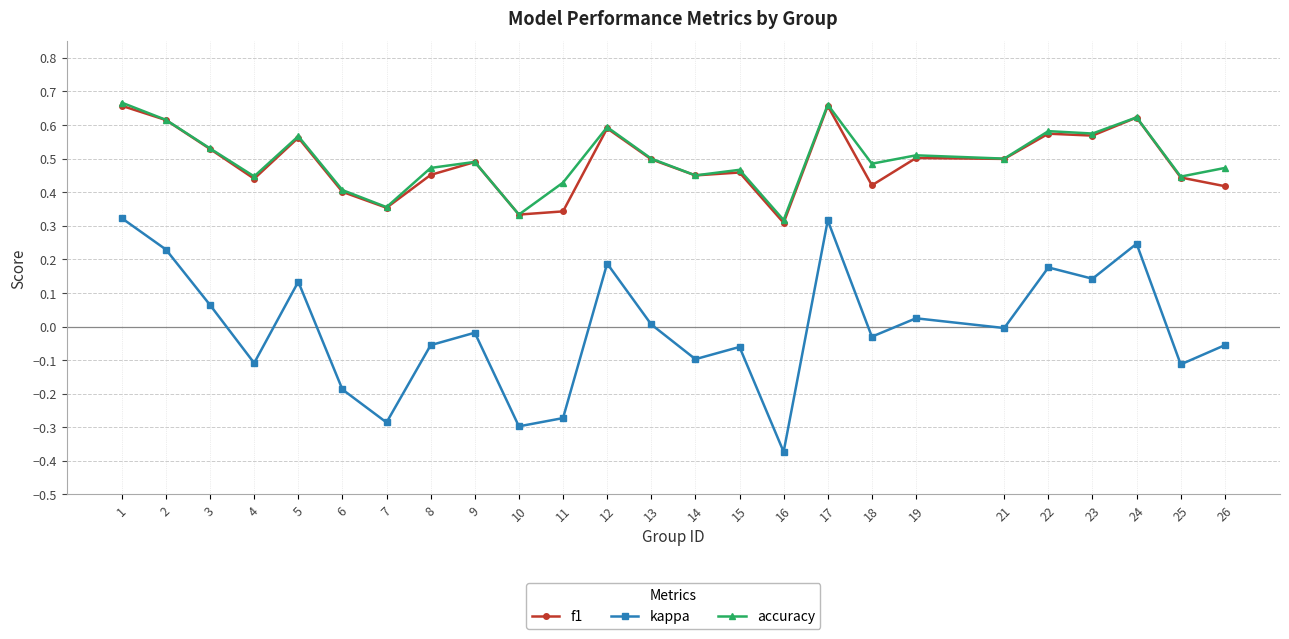

Which category has the lowest value in the kappa series?

16